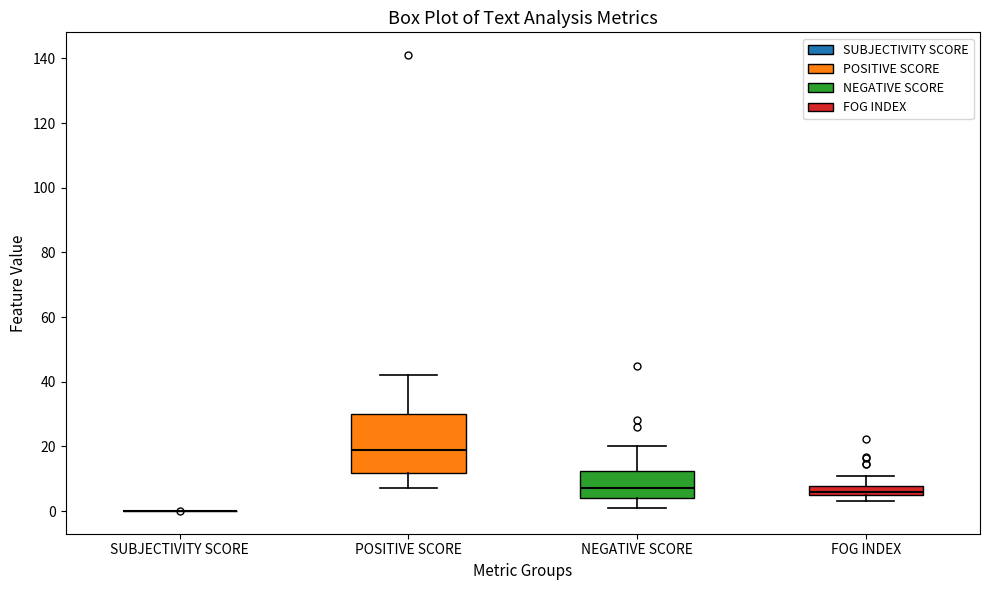

Which box is the tallest, from its lower edge to its upper edge?

POSITIVE SCORE